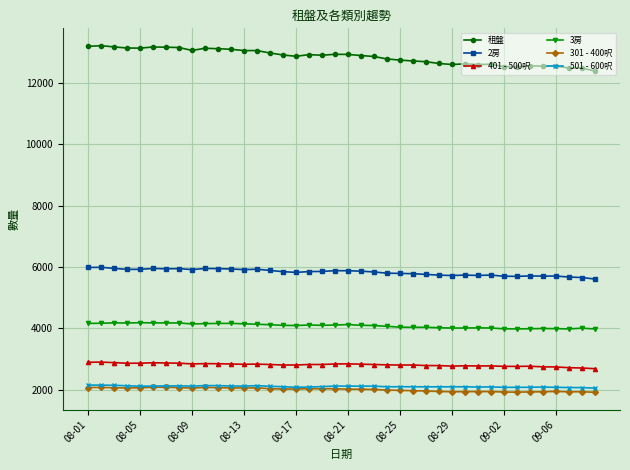

How many data points does each series have?

40